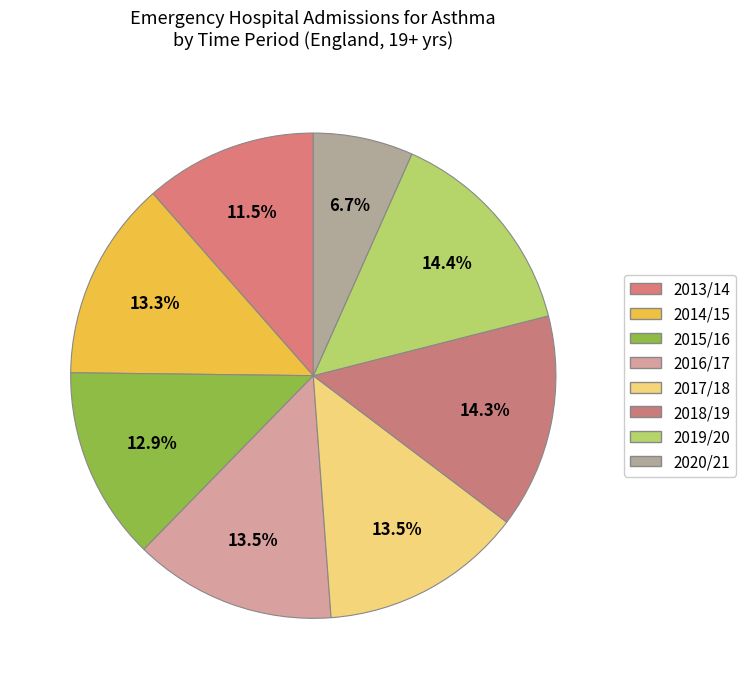

Is there a majority slice in this chart?

No